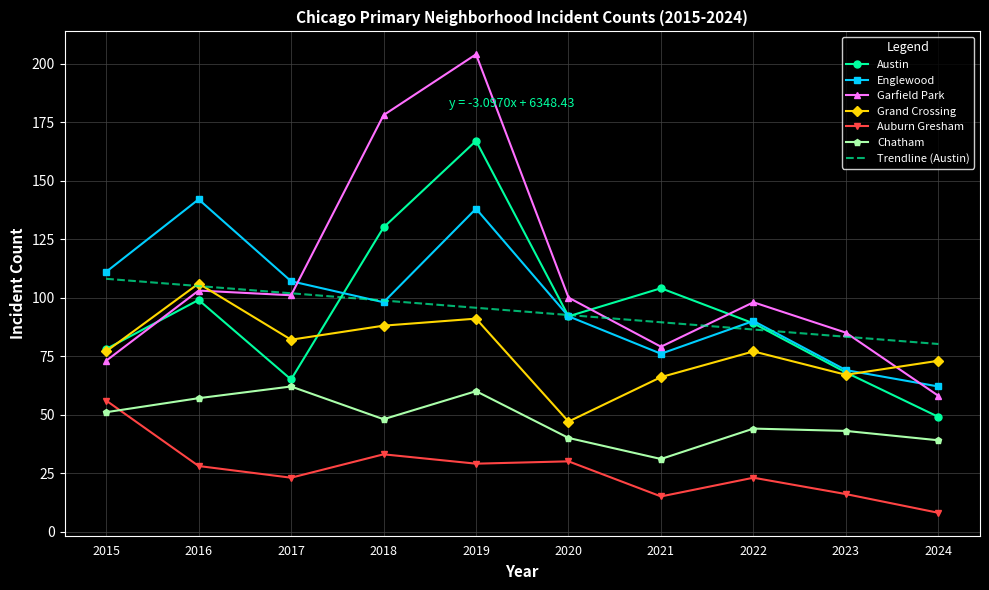

How many lines are shown in the chart?

6